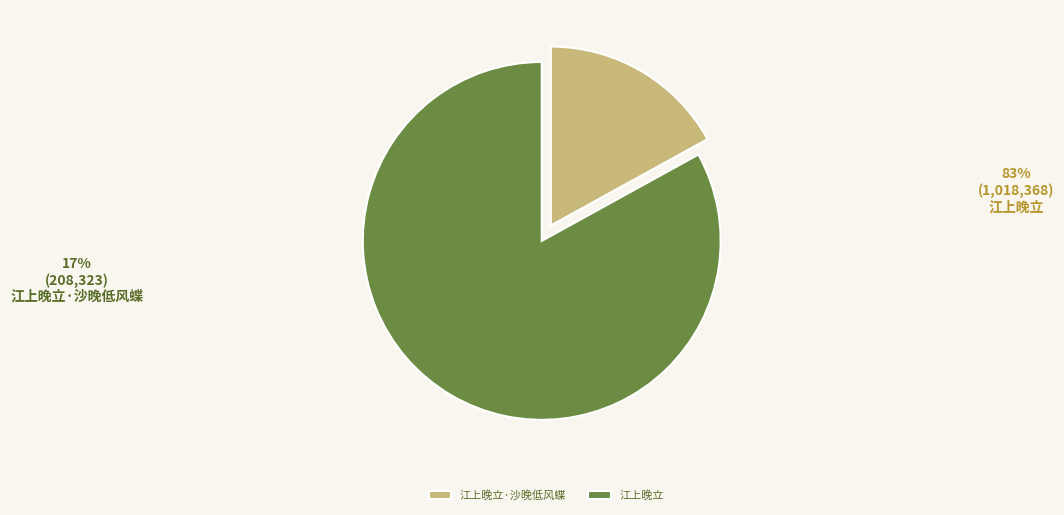

Is it true that 江上晚立·沙晚低风蝶 is 17% of the pie?

True